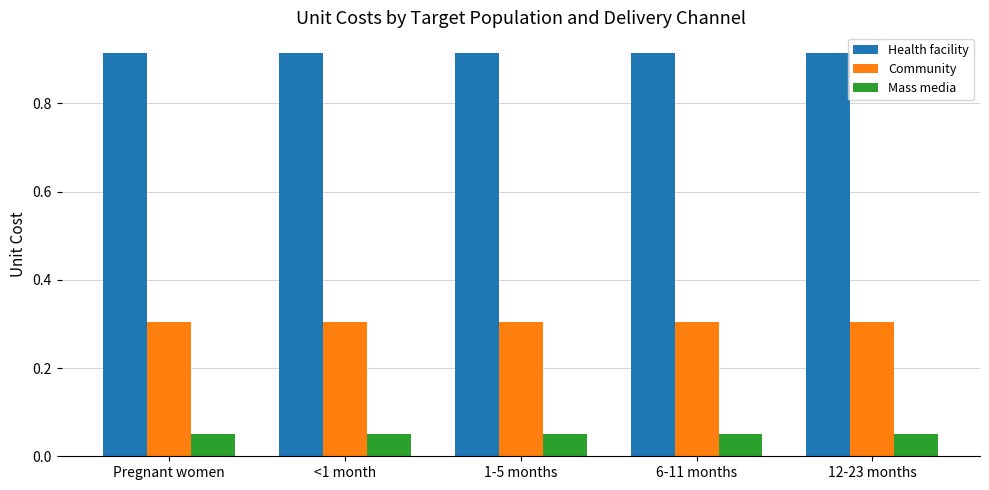

Read the Community value at Pregnant women.

0.3